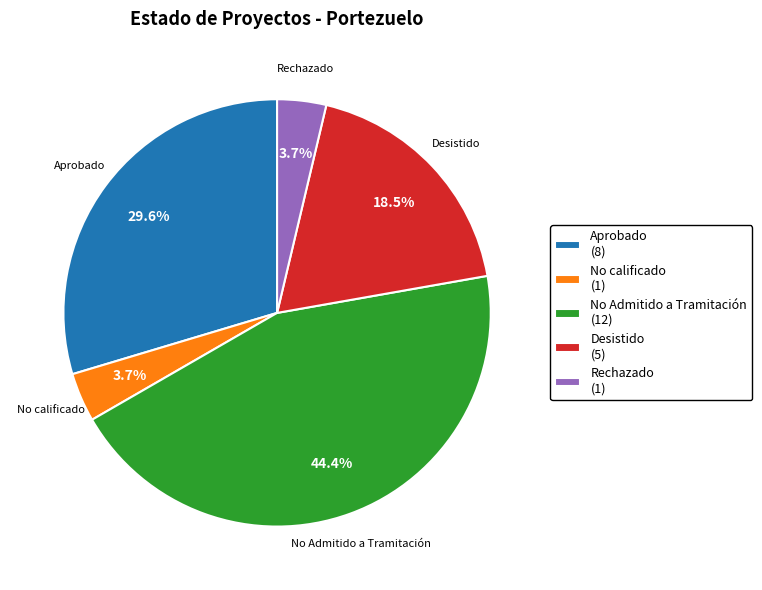

Does any single category account for the majority?

No